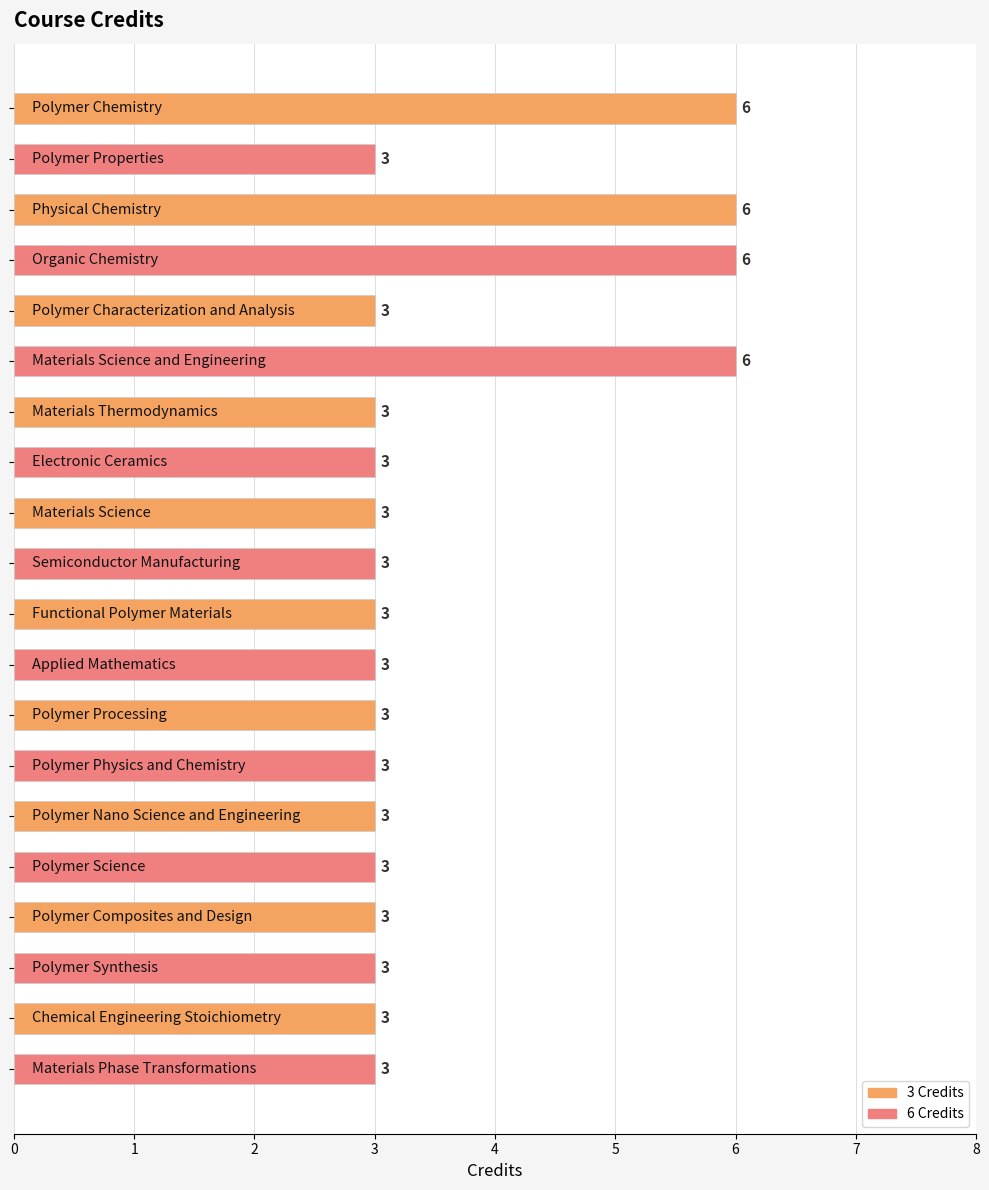

What is the difference between the maximum and minimum values?

3